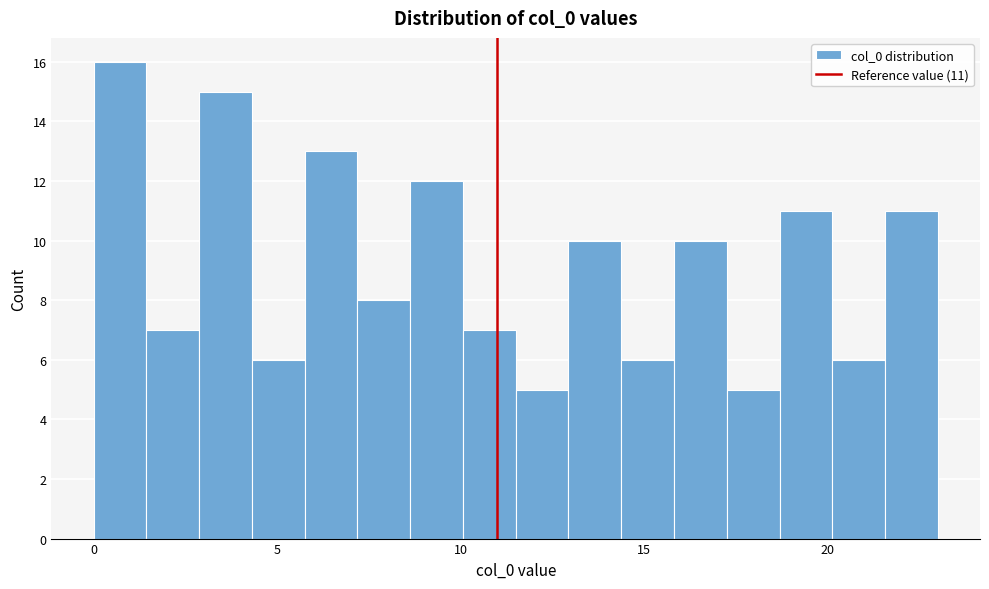

Around what value on the x-axis is the tallest bar? Give the approximate position of its centre, as read against the axis.

0.5